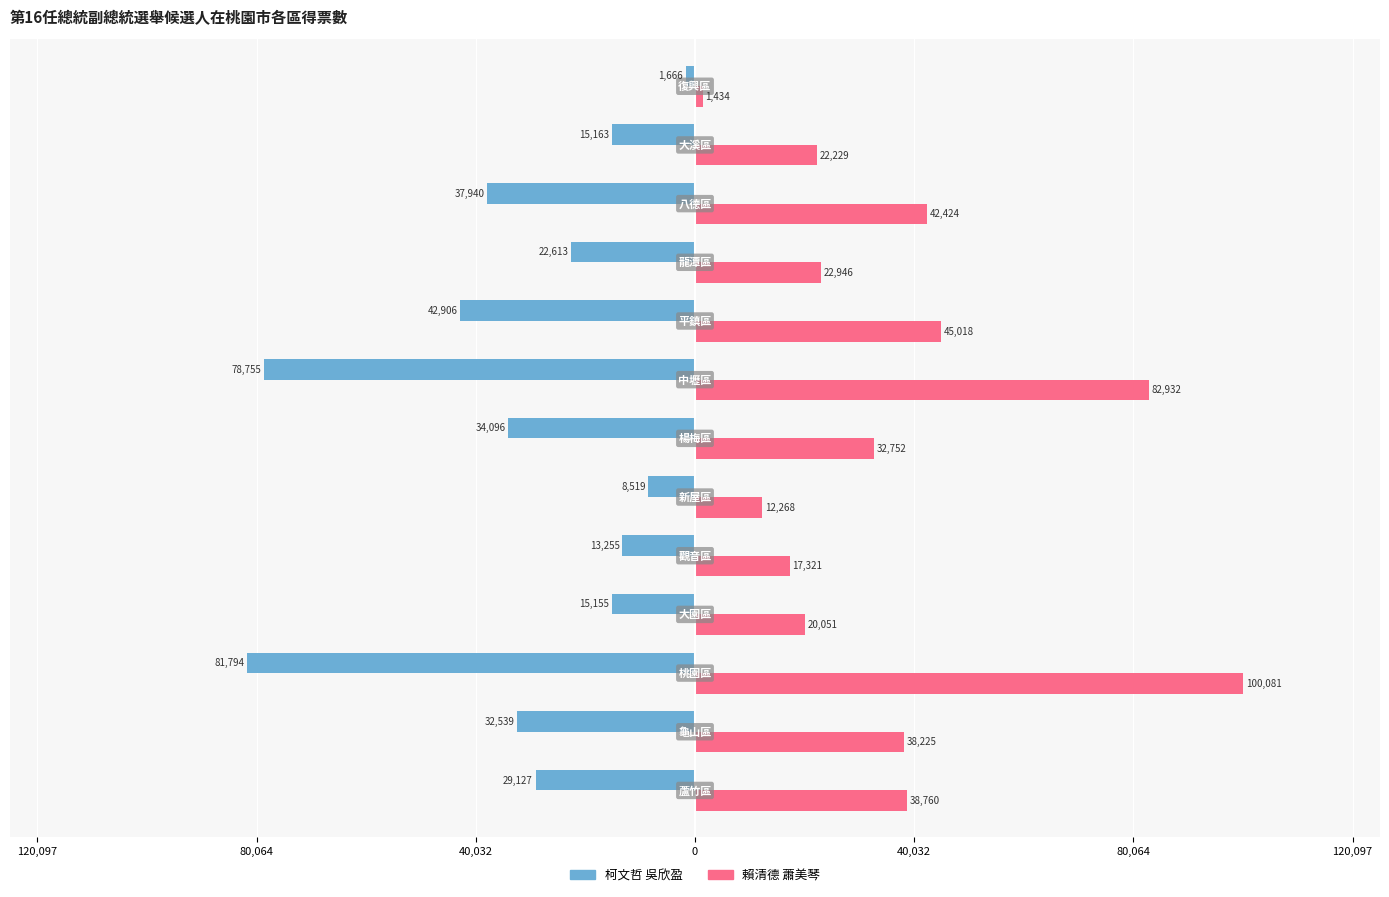

How many series are shown in this chart?

2